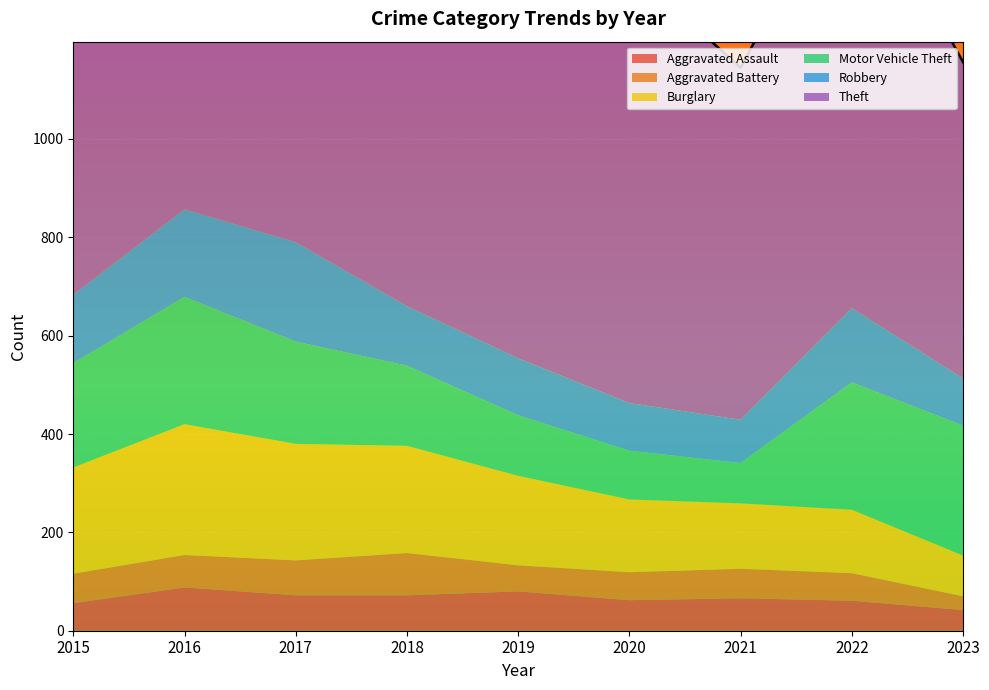

Is it true that Aggravated Assault equals 90 at 2015?

False